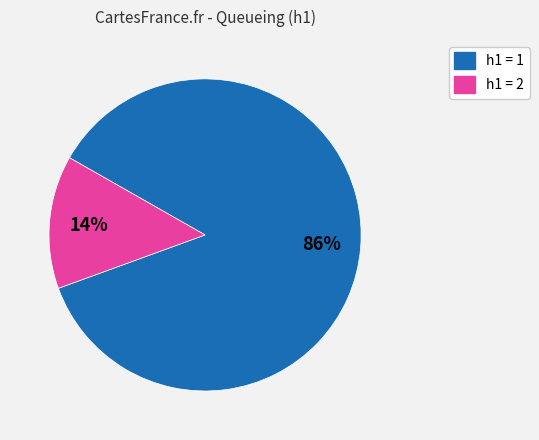

Is there a majority slice in this chart?

Yes